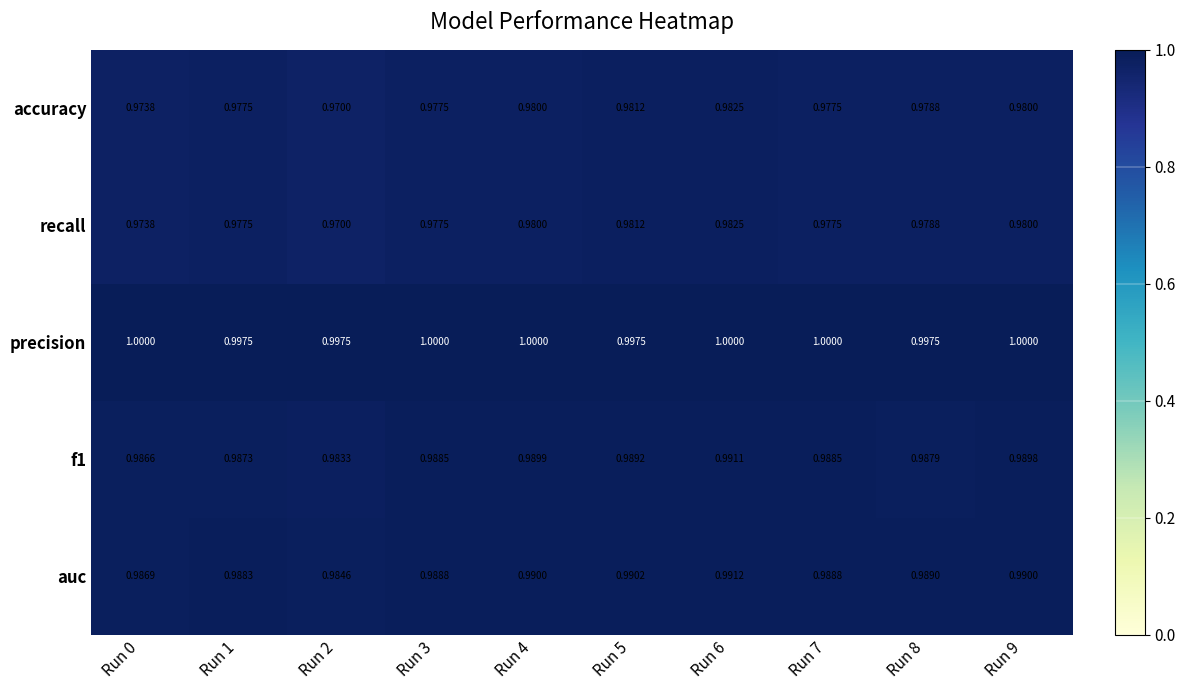

At which category is the sum across all series the highest?

Run 6